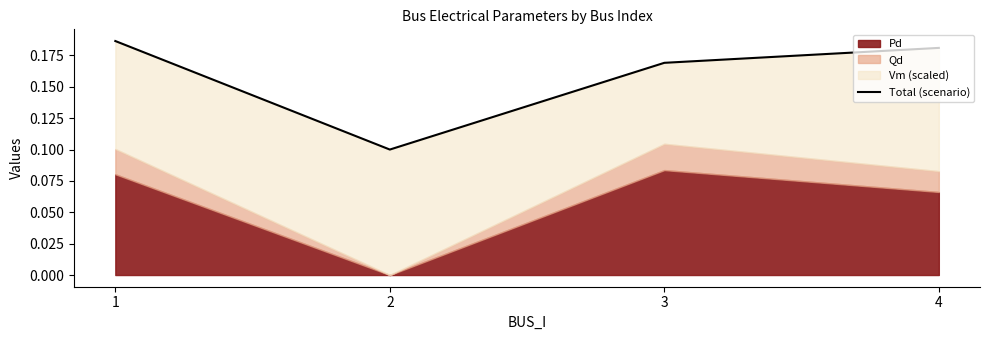

How many points are lower than both their immediate neighbors (excluding endpoints)?

1